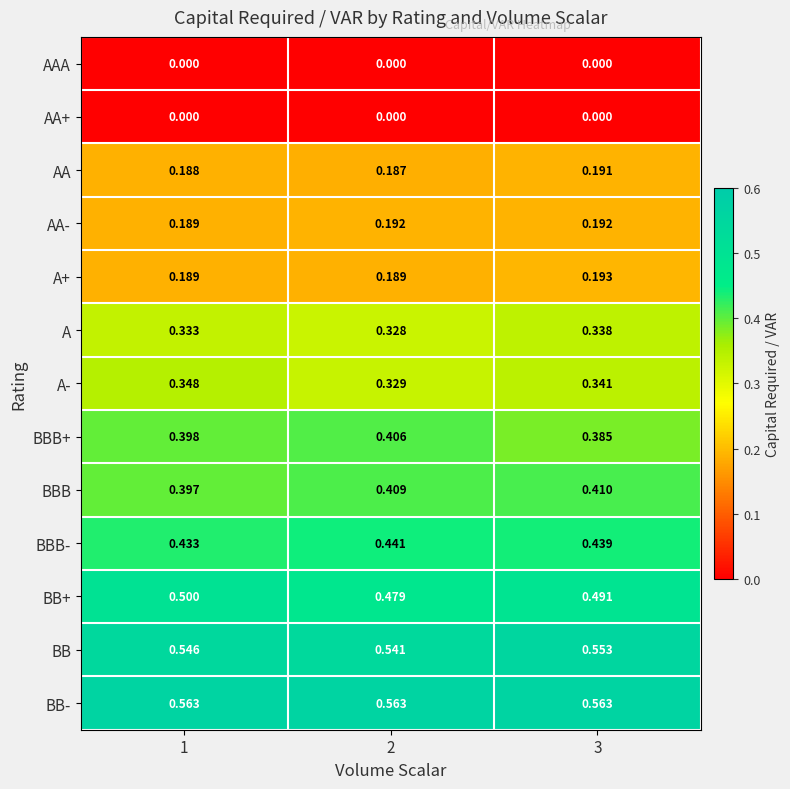

Between 1 and 2, which series saw the biggest shift?

BB+